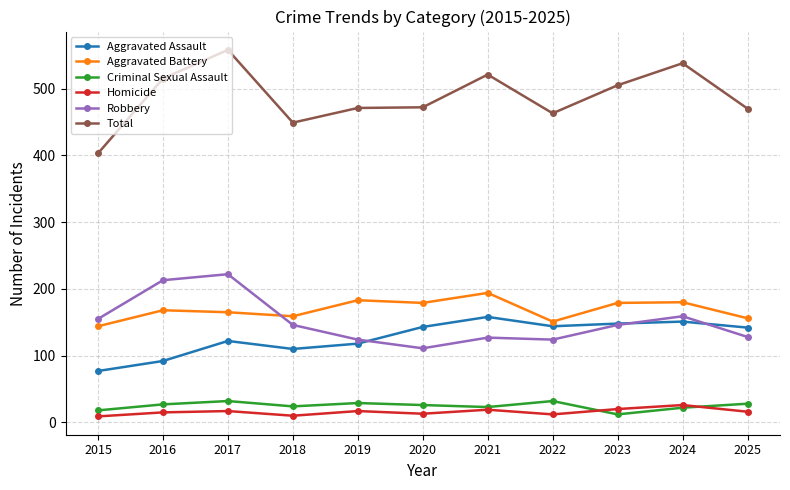

At which label does Total first exceed 472?

2016